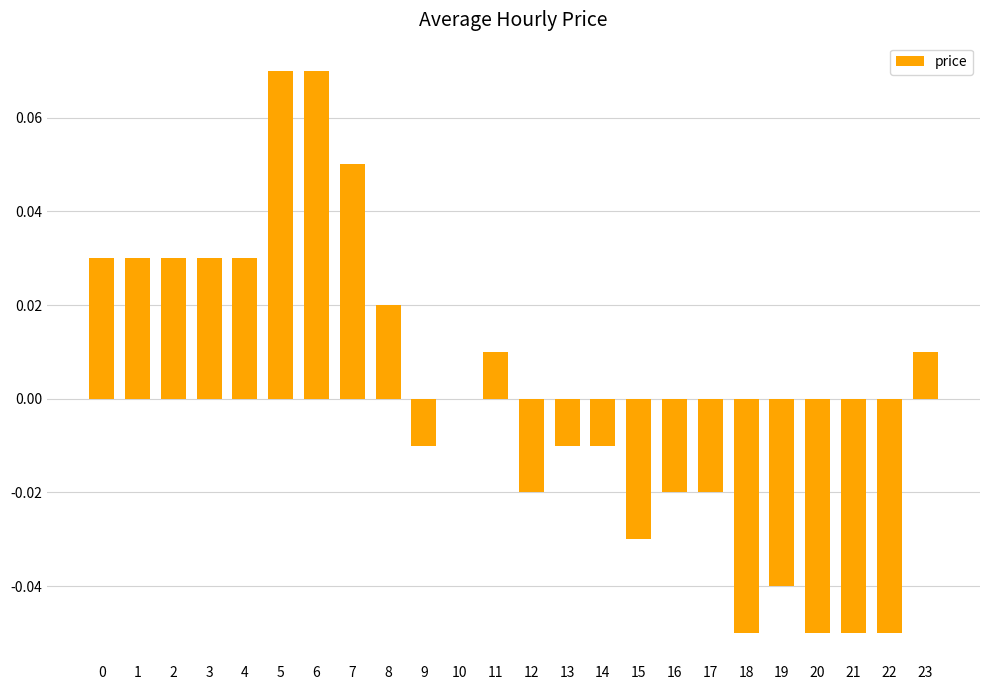

Count the number of categories in the chart.

24